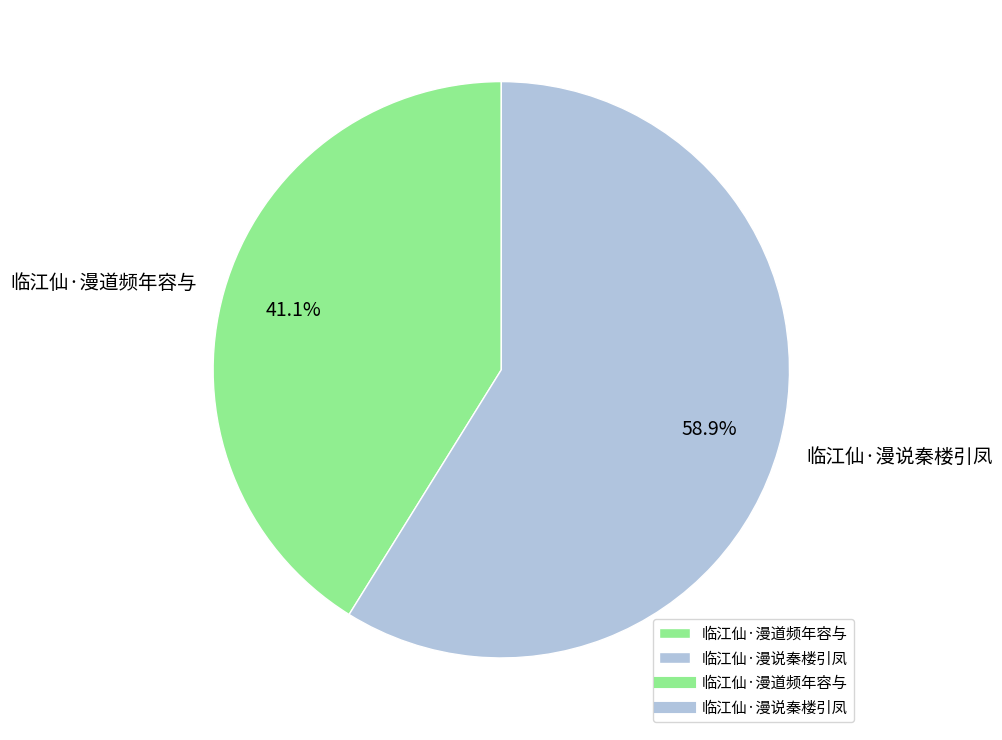

Which category has the smallest portion of the pie?

临江仙·漫道频年容与